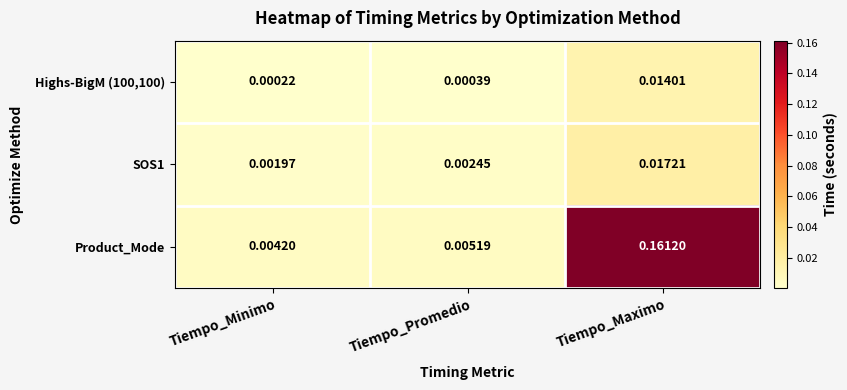

At which label does Highs-BigM (100,100) reach its peak?

Tiempo_Maximo